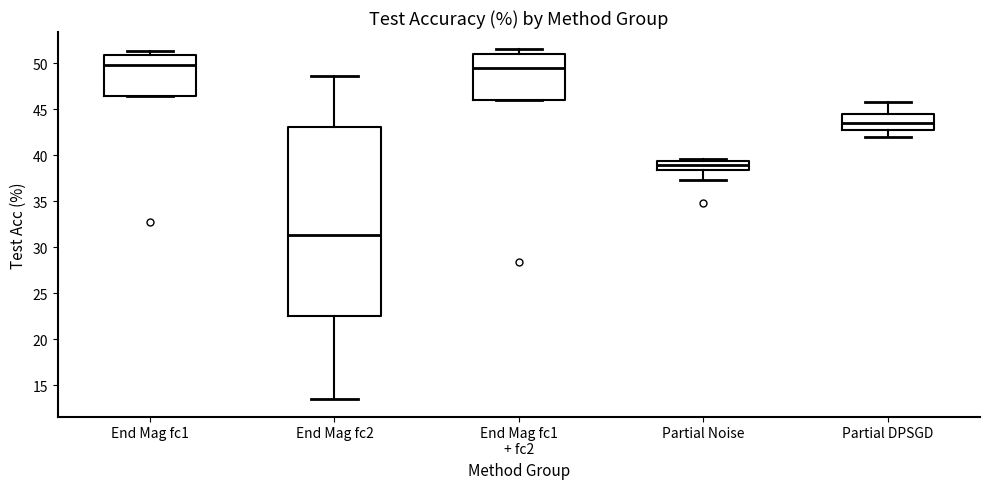

Where is the upper edge of the box for End Mag fc1 on the y-axis? The values are not printed on the chart, so give them approximately, as read against the axis.

51.0